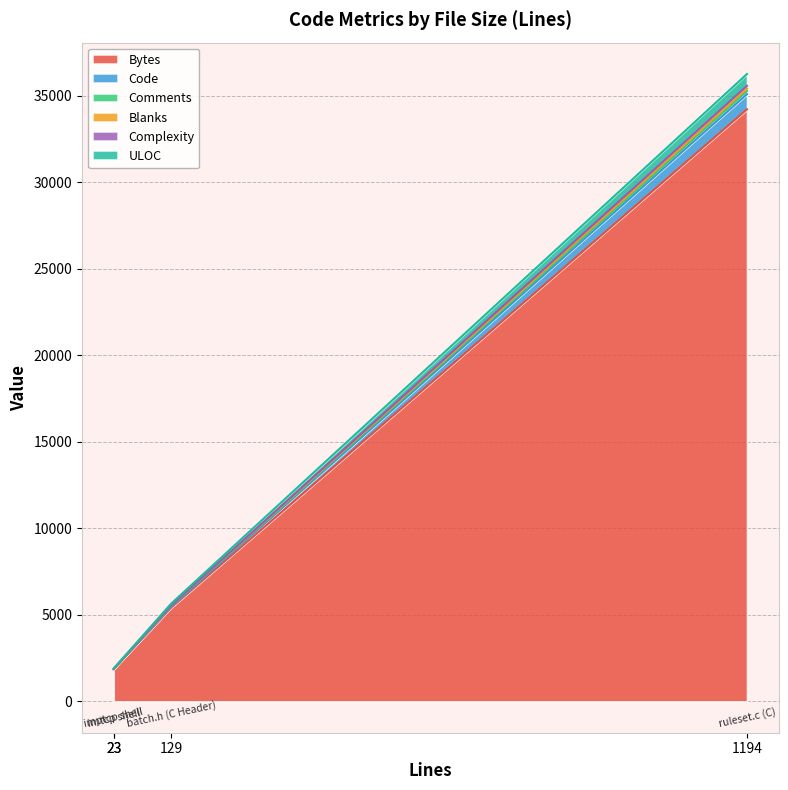

List the series in order of their peak value, highest first.

Bytes, Code, ULOC, Comments, Complexity, Blanks